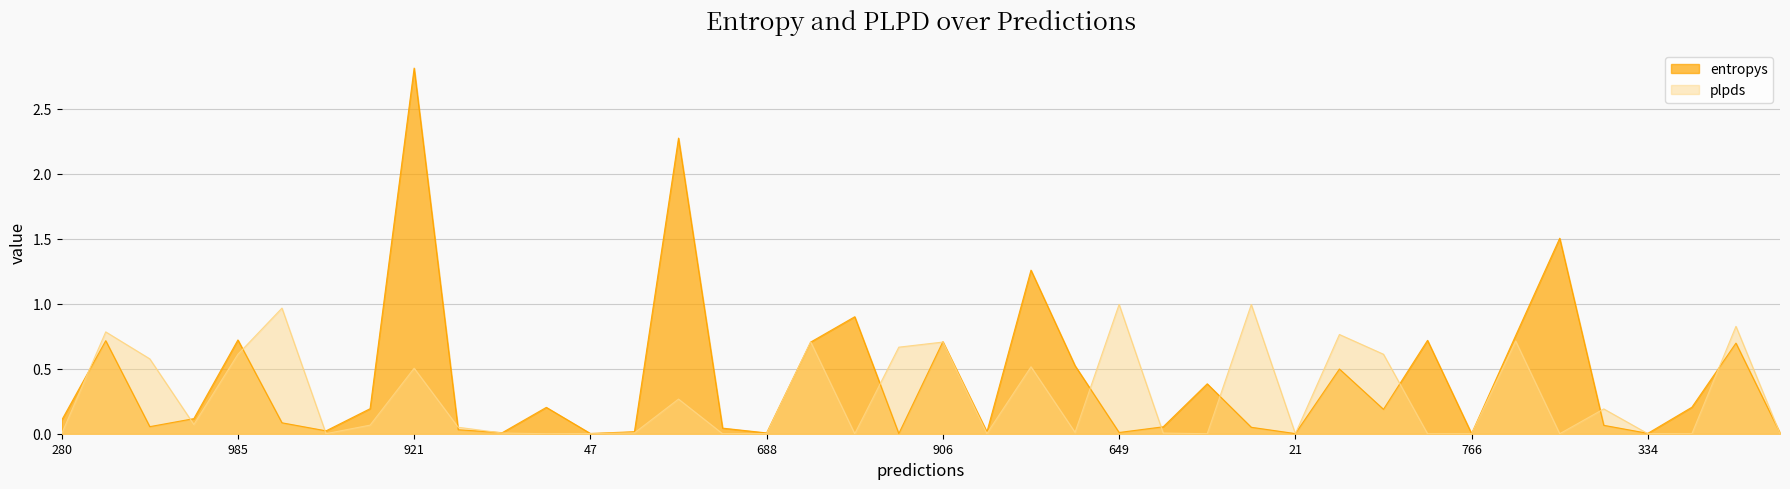

True or false: entropys has a value of 0.3 at 906.

False